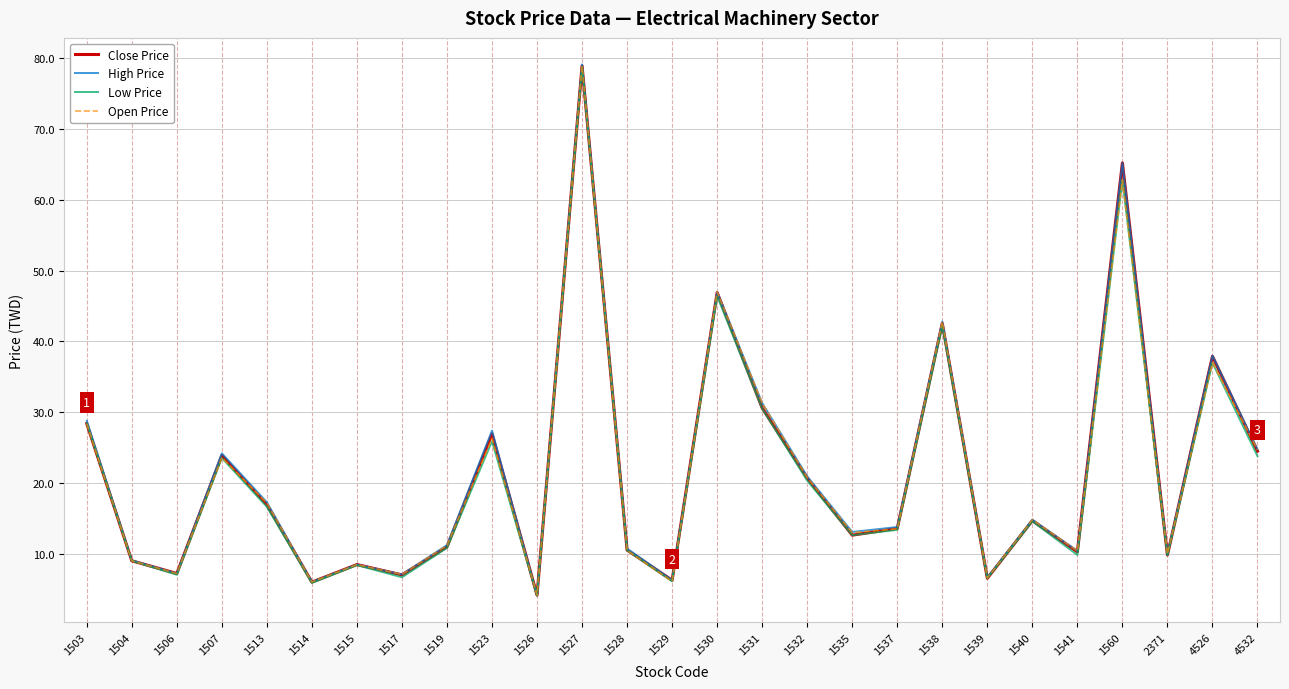

The value of High Price at 1535 is 13.1. True or false?

True